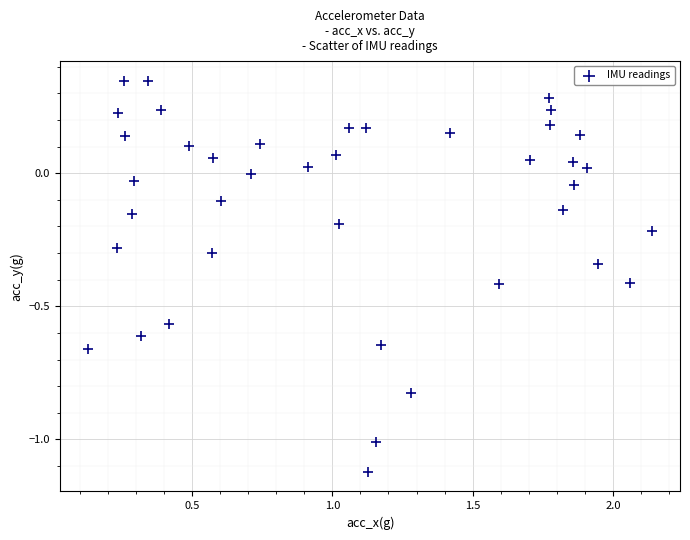

What is the range of Y values (max minus min)?

1.5